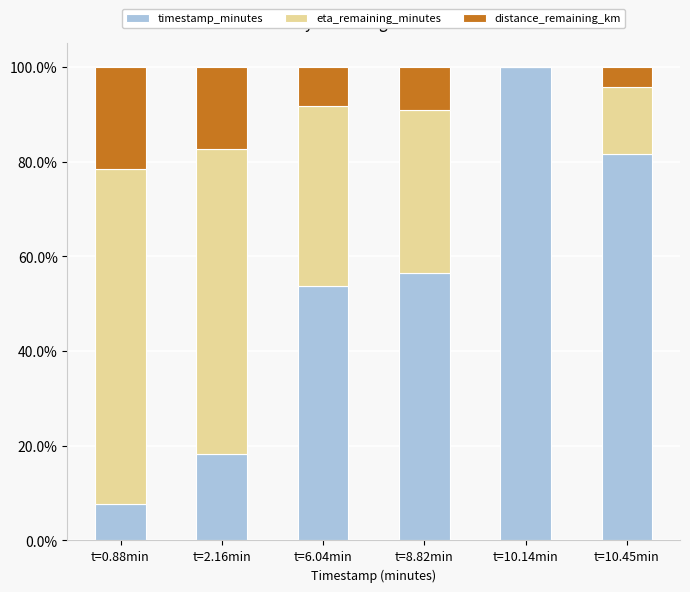

What is the highest value of the timestamp_minutes series?

100.0